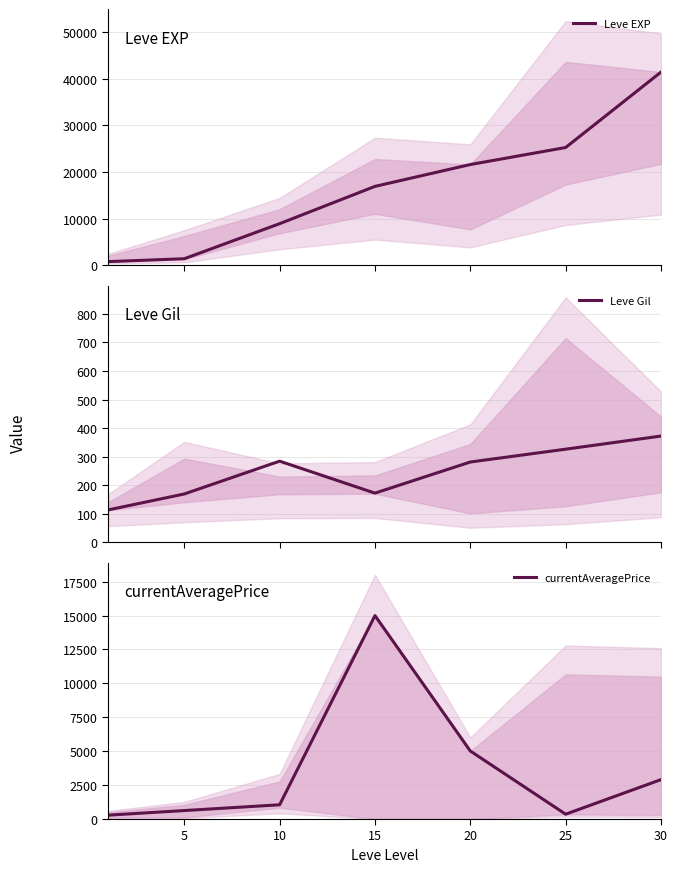

What value does the Leve EXP series have at 25?

25250.0